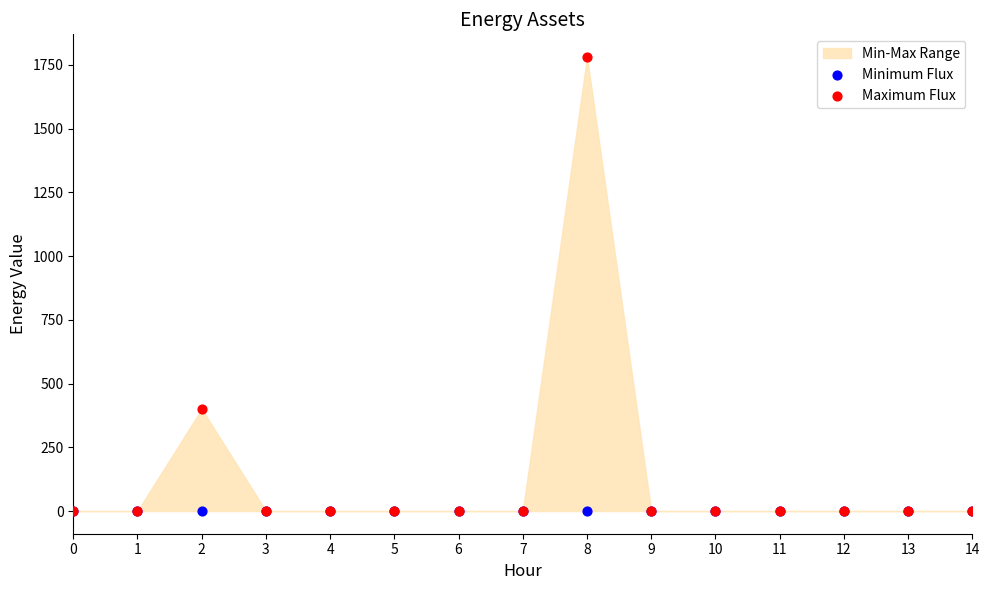

In the Maximum Flux series, what Y value is closest to 890?

400